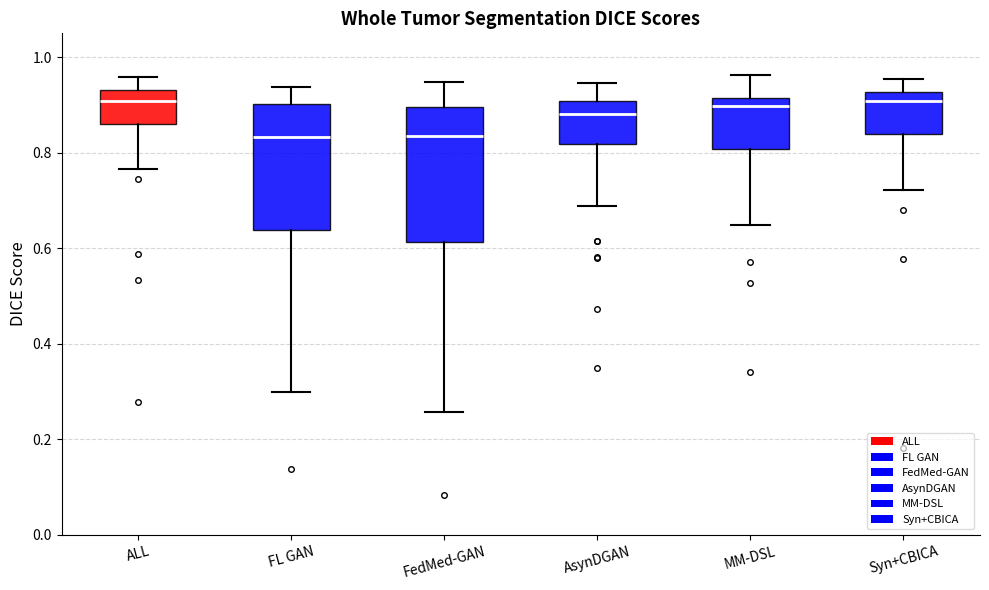

Where is the lower edge of the box for FedMed-GAN on the y-axis? The values are not printed on the chart, so give them approximately, as read against the axis.

0.62